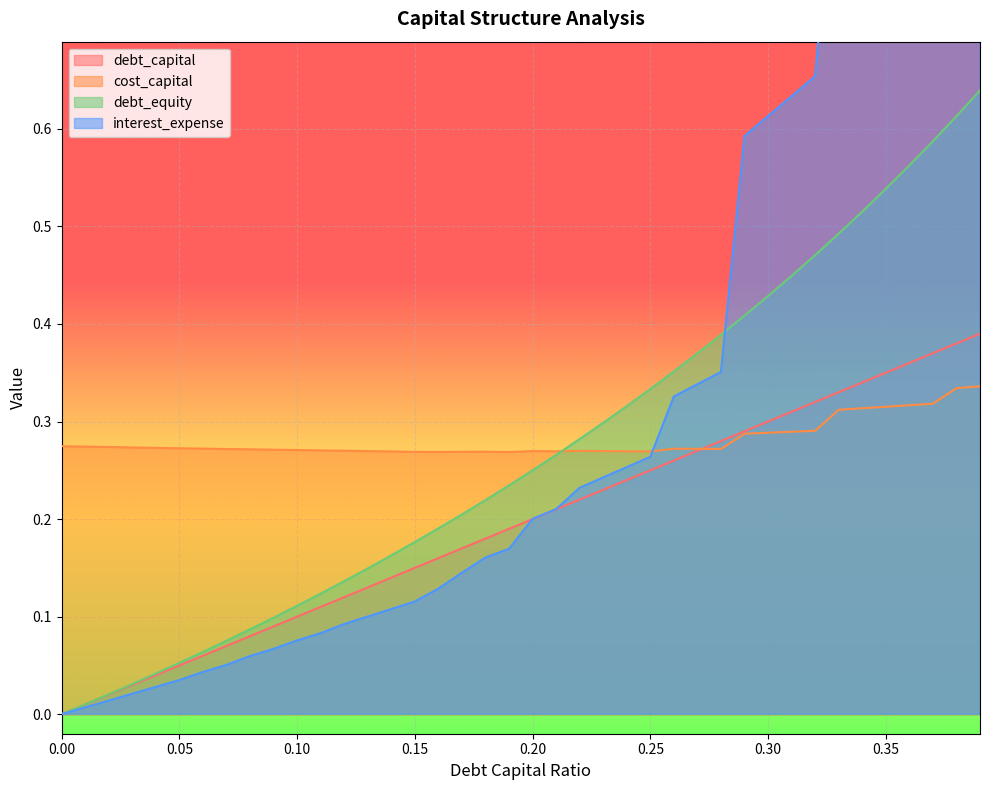

Which series changed the most between 0.23 and 0.37?

interest_expense